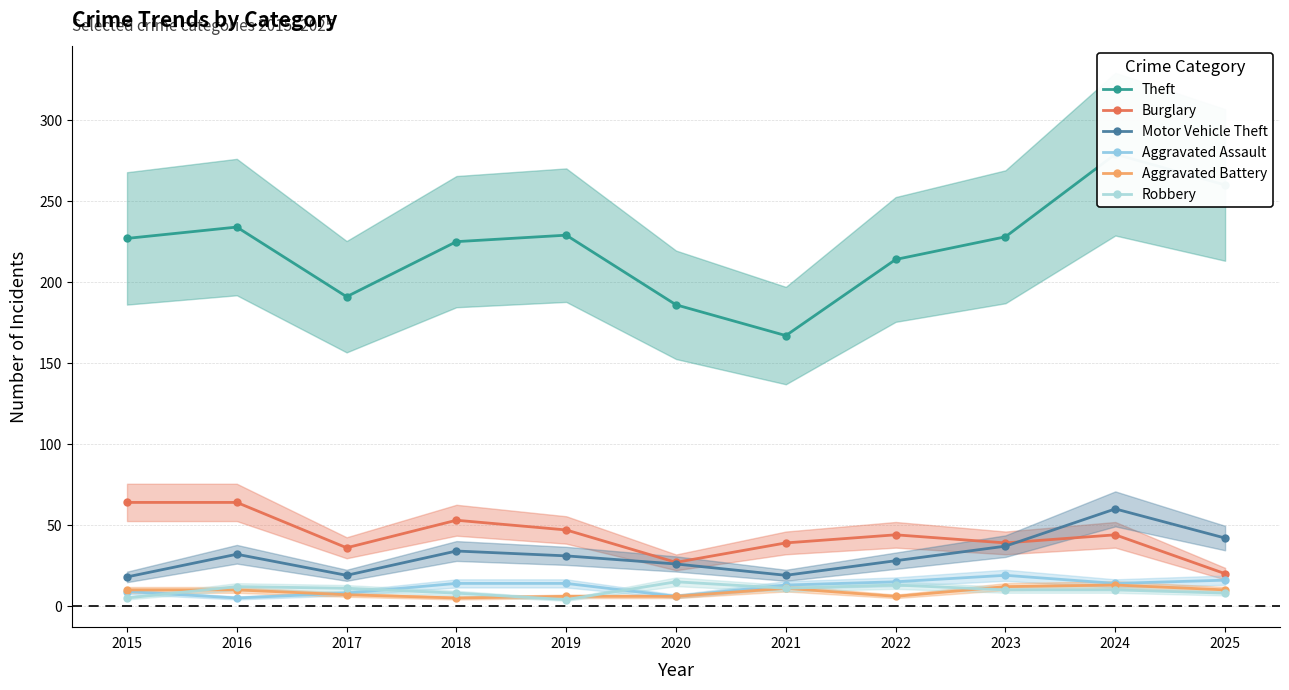

At how many categories does at least one series exceed 147?

11